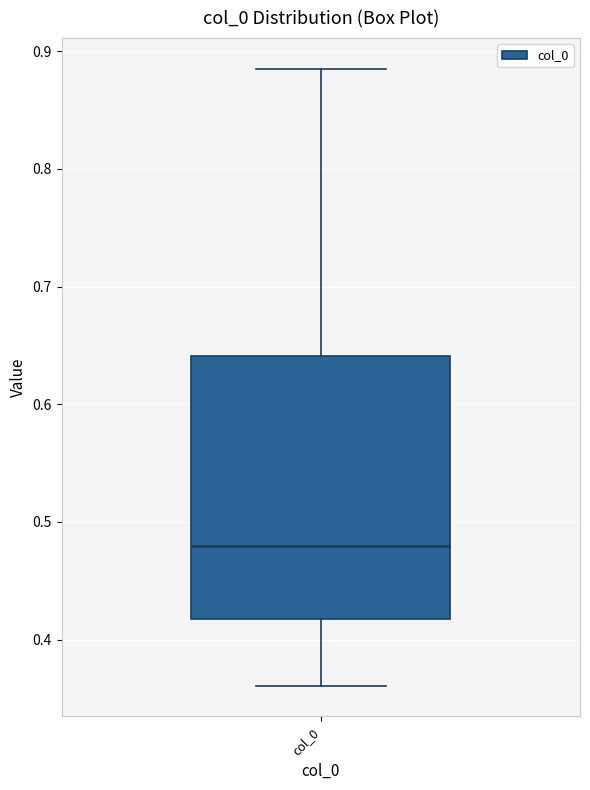

Where is the lower edge of the box for col_0 on the y-axis? The values are not printed on the chart, so give them approximately, as read against the axis.

0.42